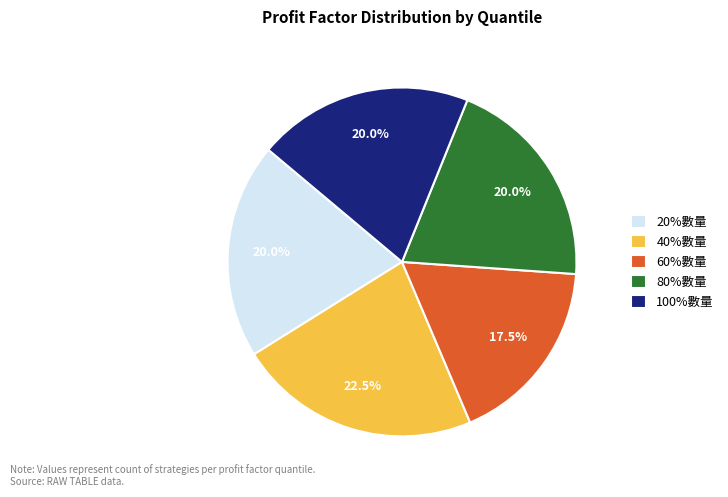

Is 80%數量 the majority of the pie?

No